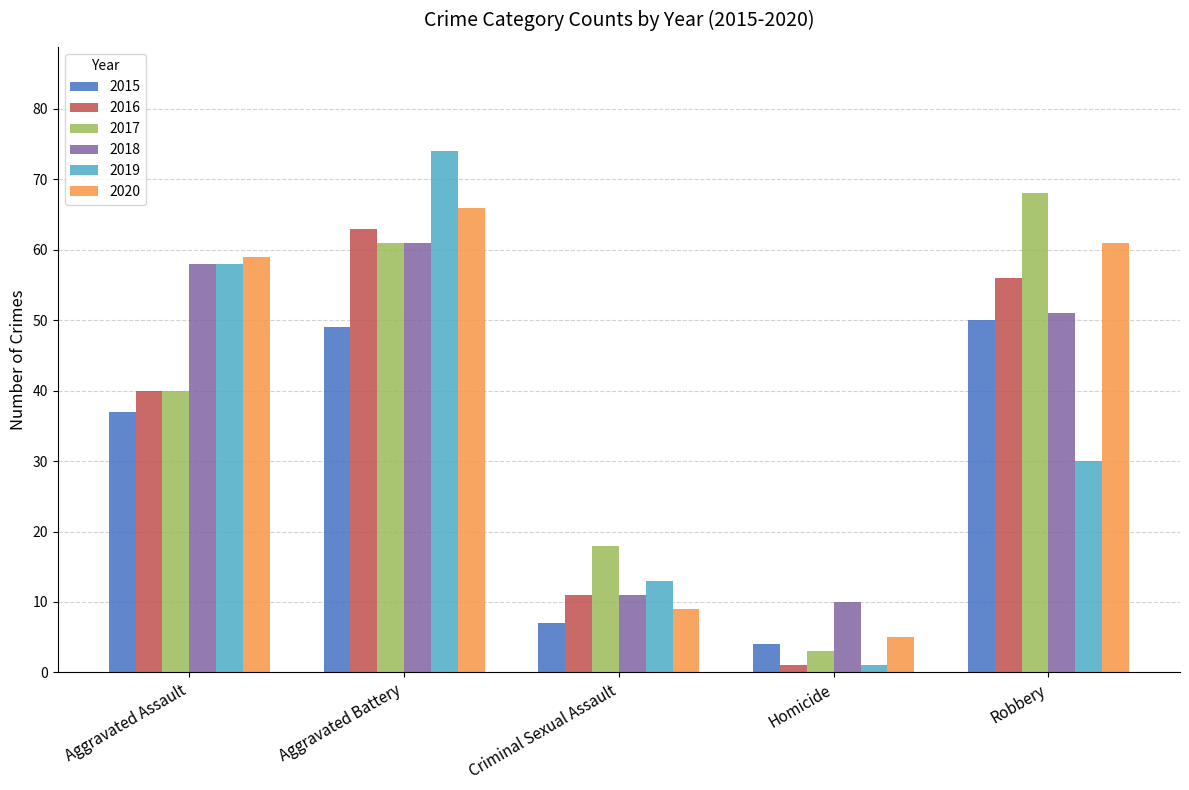

What is the difference between the highest and lowest values at Aggravated Assault?

22